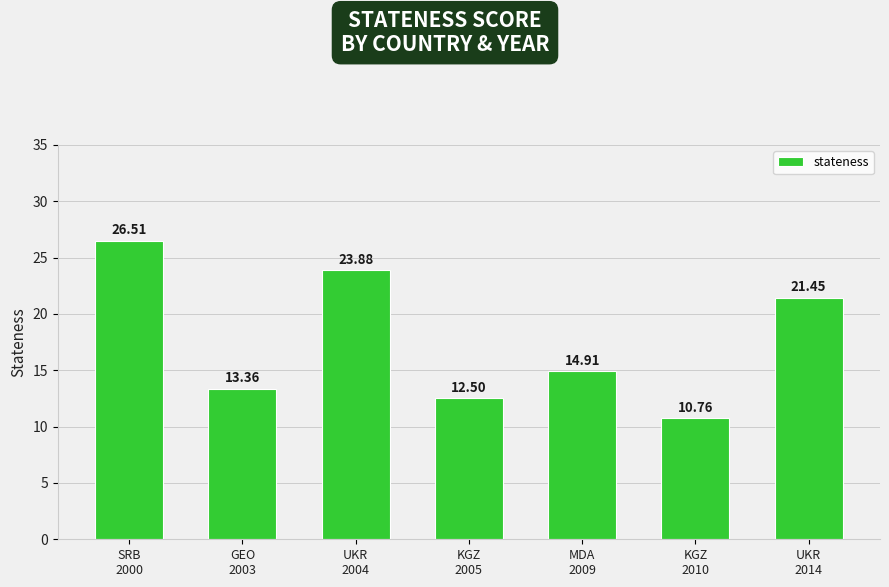

What is the maximum value shown in the chart?

26.5